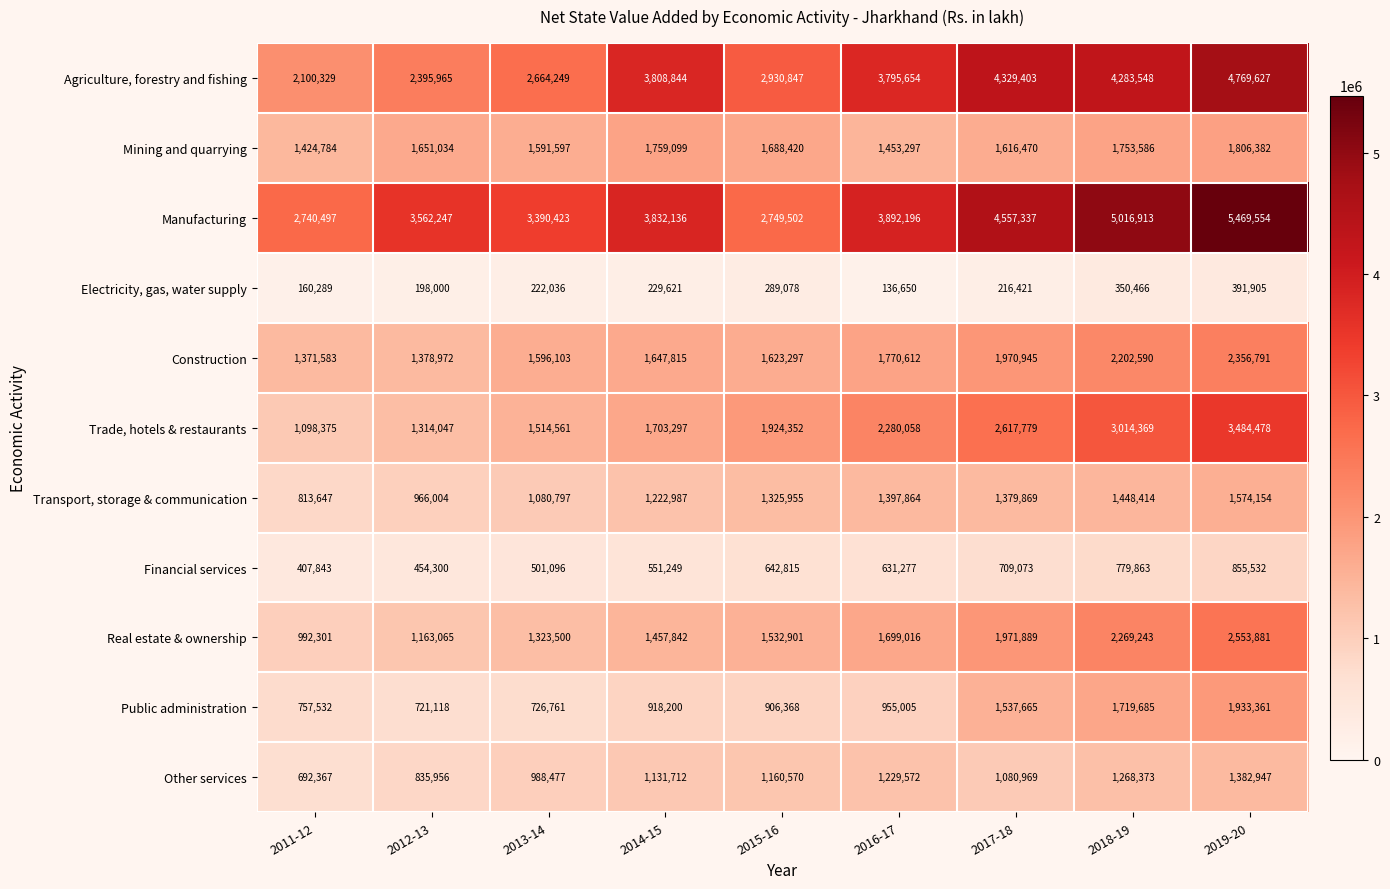

What is the sum of all Real estate & ownership values?

14963638